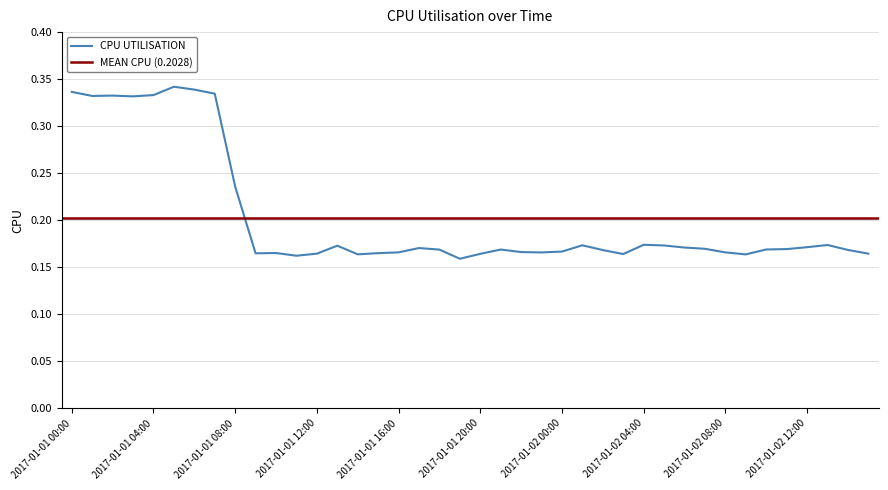

The chart shows a value of 0.1 at 2017-01-01 10:00. True or false?

False